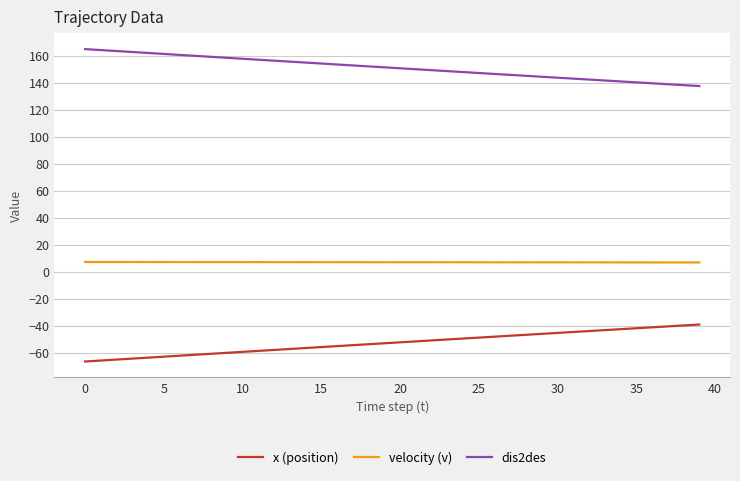

Which series has the largest total across all categories?

dis2des